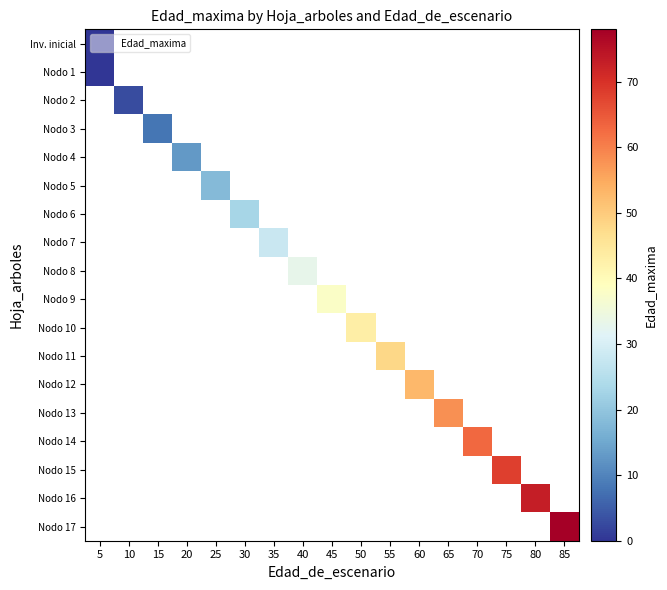

What is the approximate value of Nodo 14 at 70?

63.0